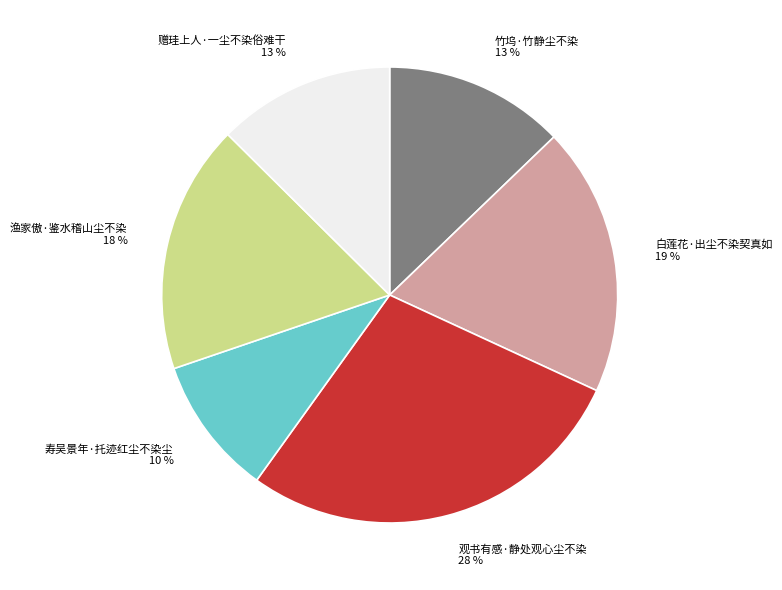

Approximately how many times larger is the value at 观书有感·静处观心尘不染 compared to 白莲花·出尘不染契真如?

1.5